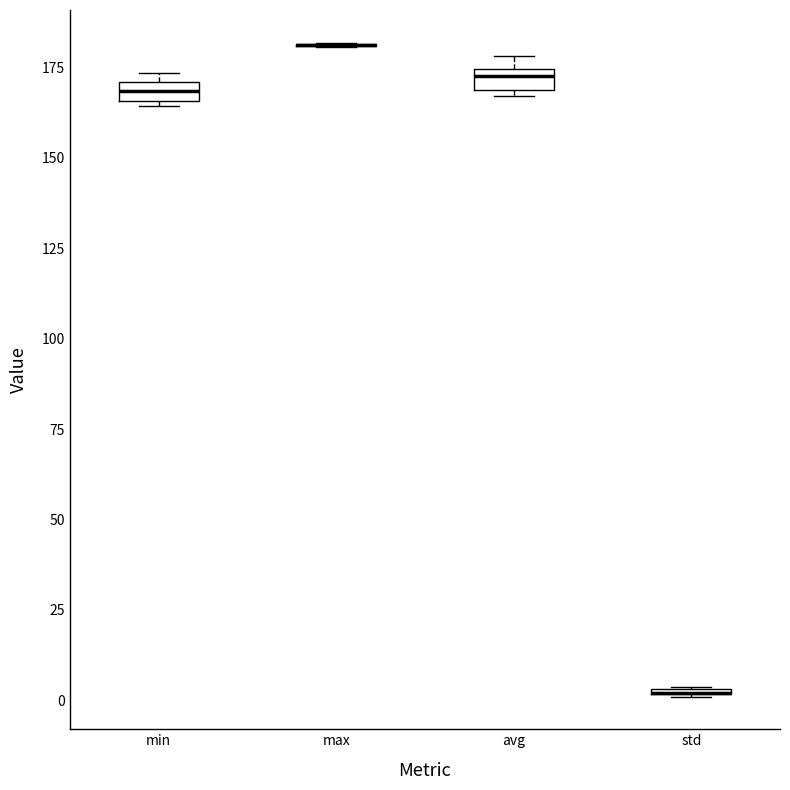

Where is the lower edge of the box for min on the y-axis? The values are not printed on the chart, so give them approximately, as read against the axis.

165